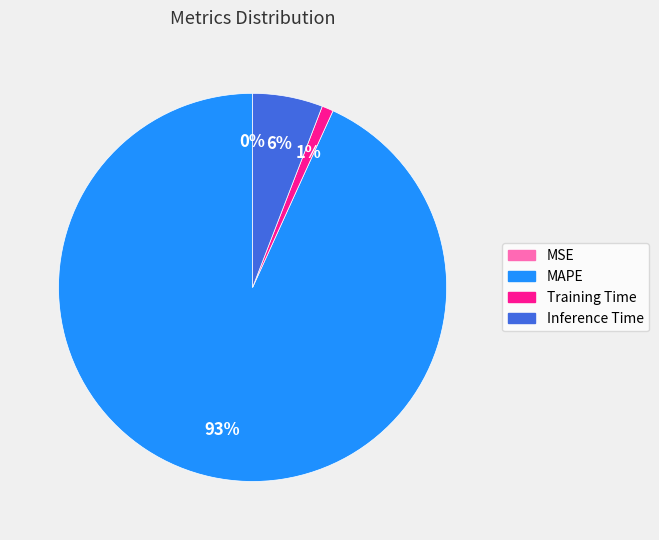

The Training Time slice represents 11% of the pie. True or false?

False